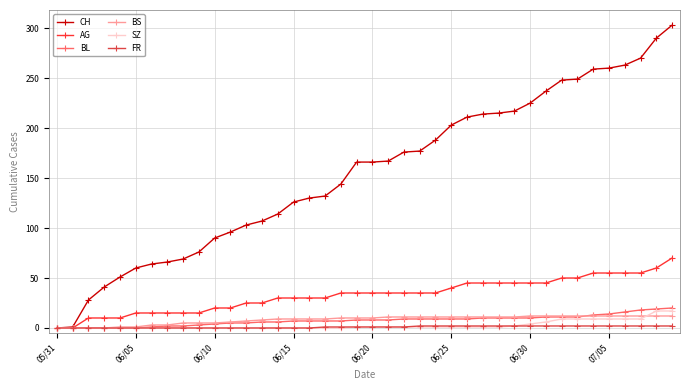

What is the highest value of the SZ series?

17